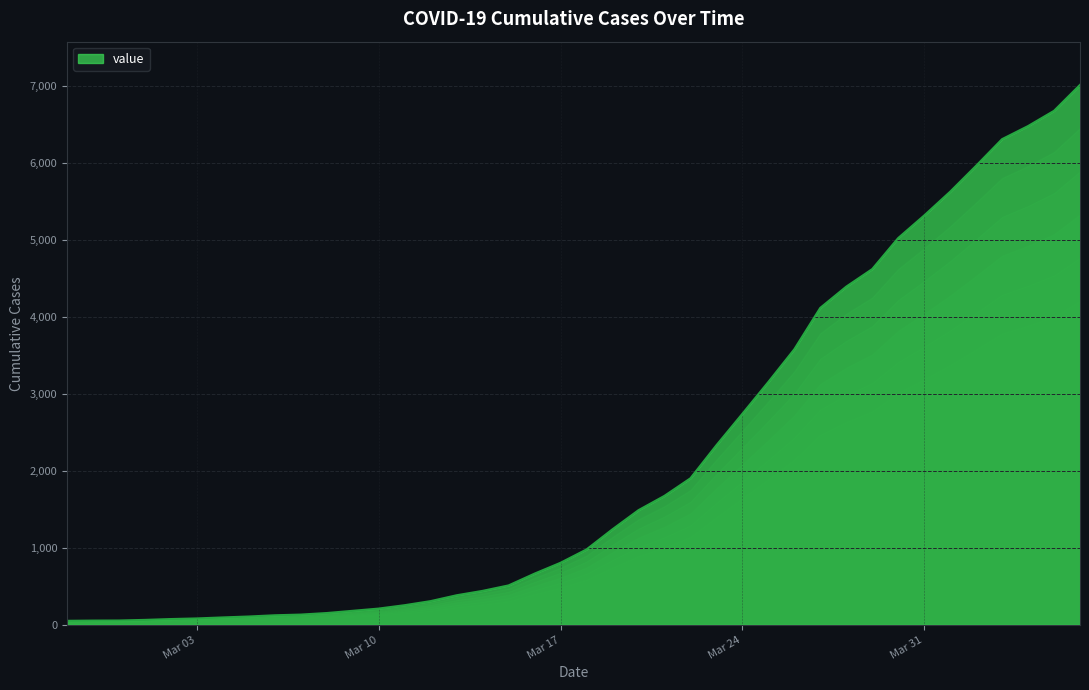

How many categories are shown in the chart?

40